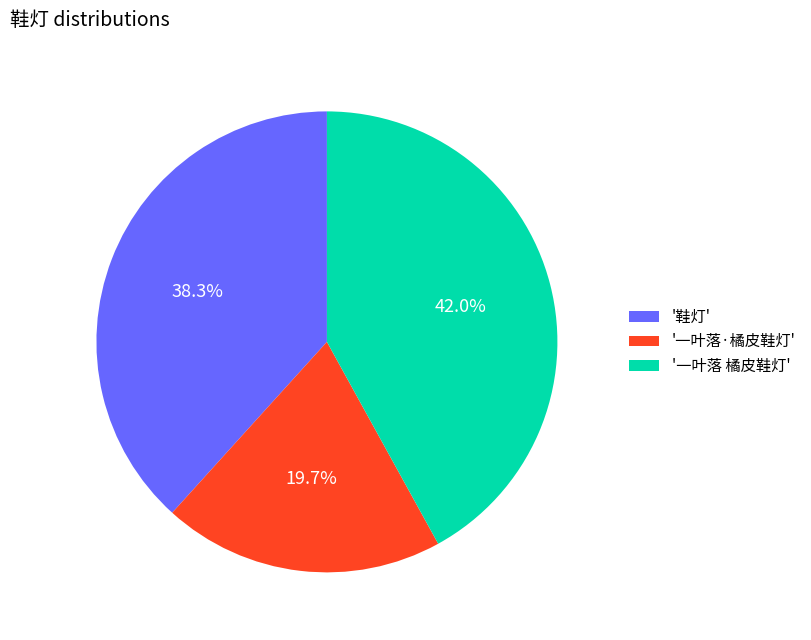

To the nearest percent, what is the average slice percentage?

33%